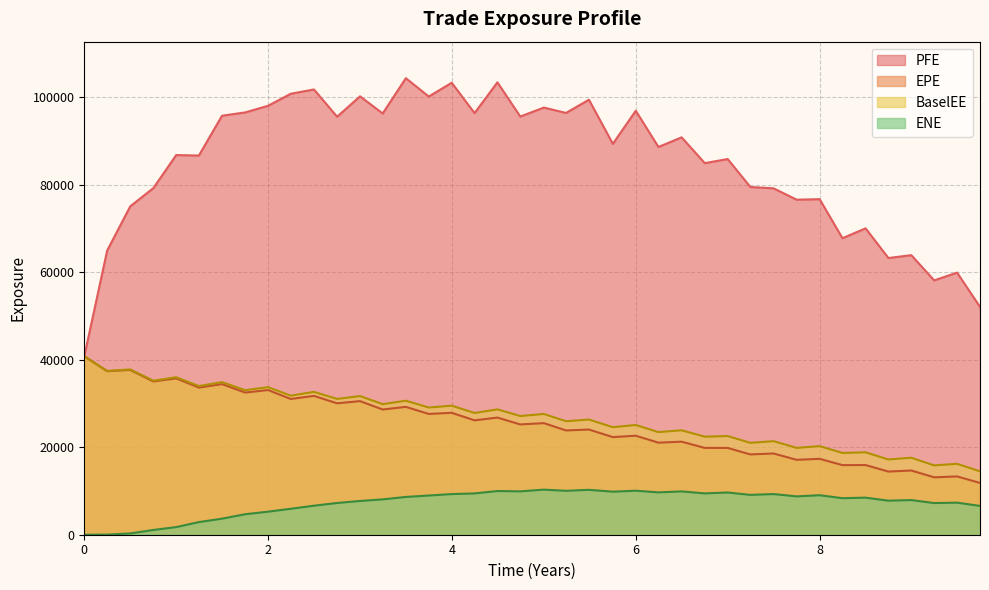

How many lines are shown in the chart?

4